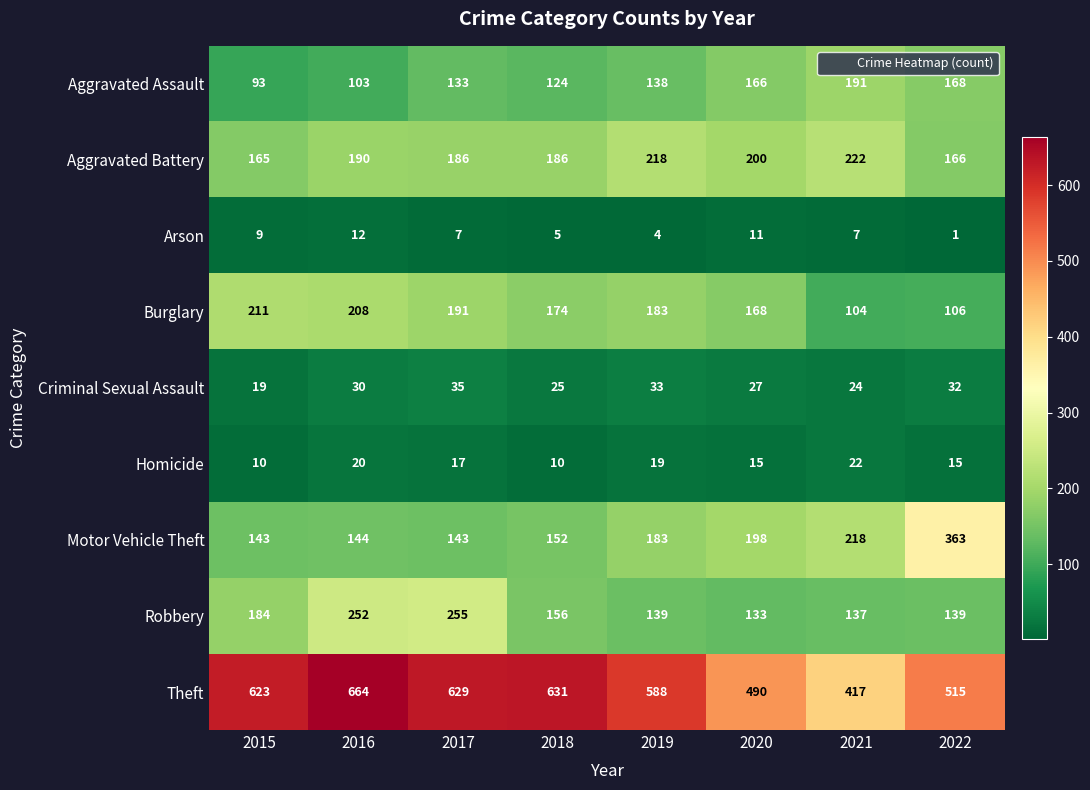

At which category does the chart reach its peak across all series?

2016